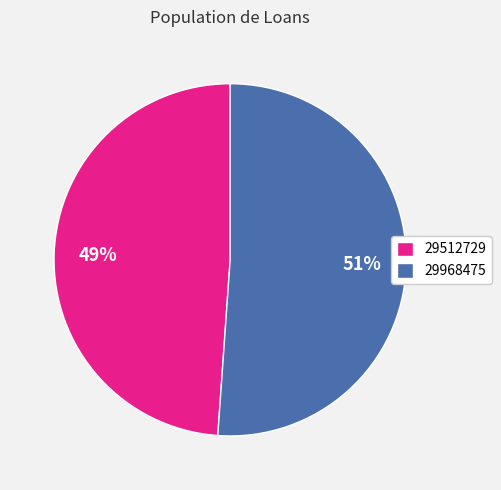

To the nearest percent, what is the difference between the 29512729 and 29968475 slice percentages?

2%